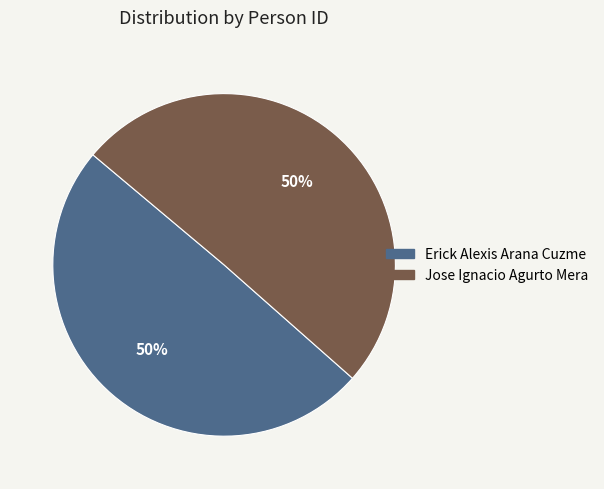

How many slices are in this pie chart?

2